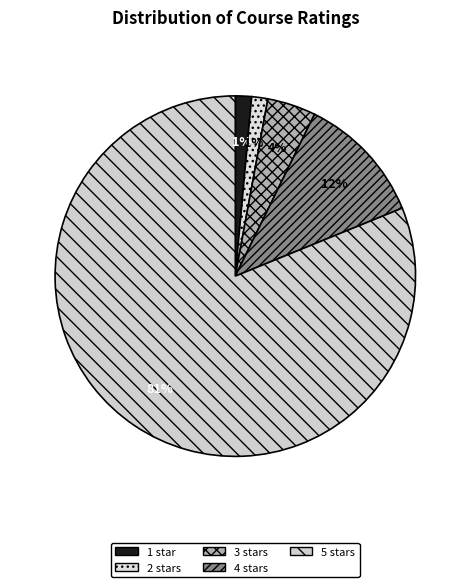

How many slices are in this pie chart?

5